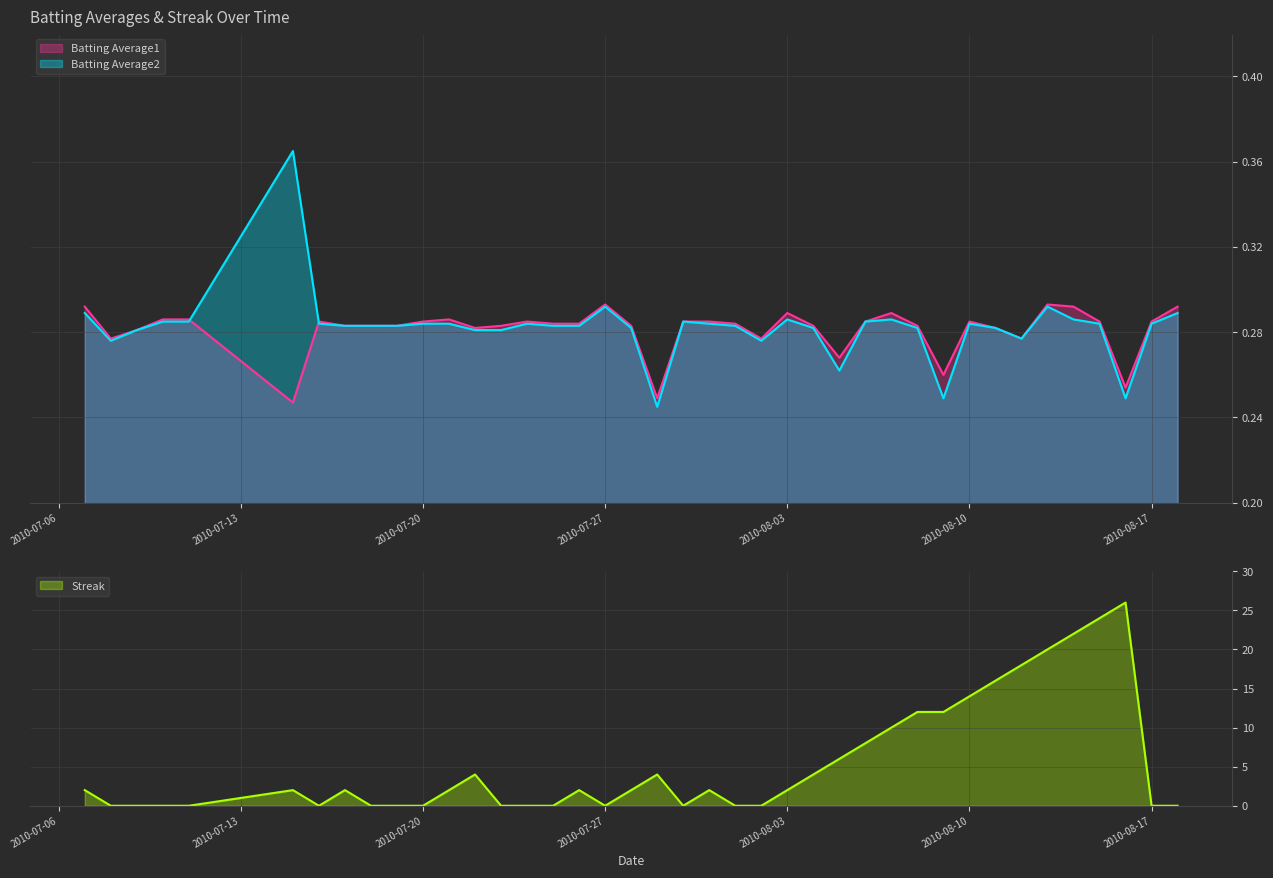

Between 2010-07-31 and 2010-08-16, which series saw the biggest shift?

Streak